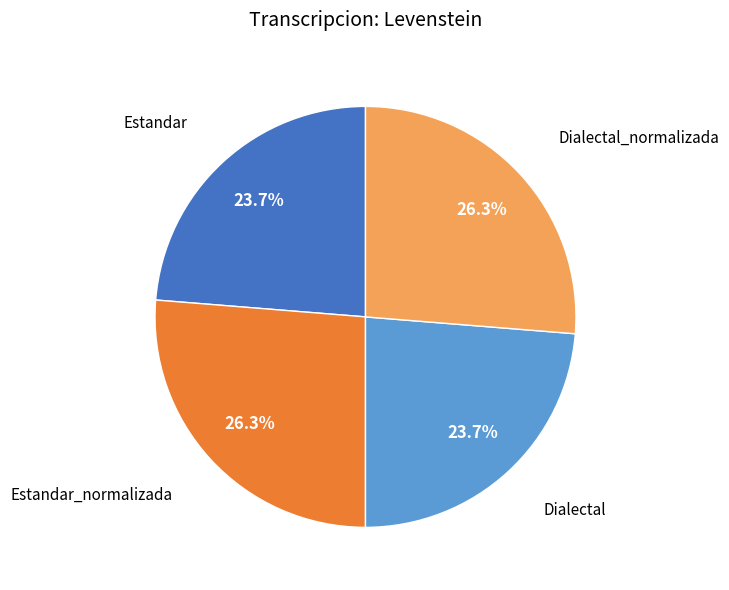

Approximately how many times larger is the value at Dialectal_normalizada compared to Estandar_normalizada?

1.0